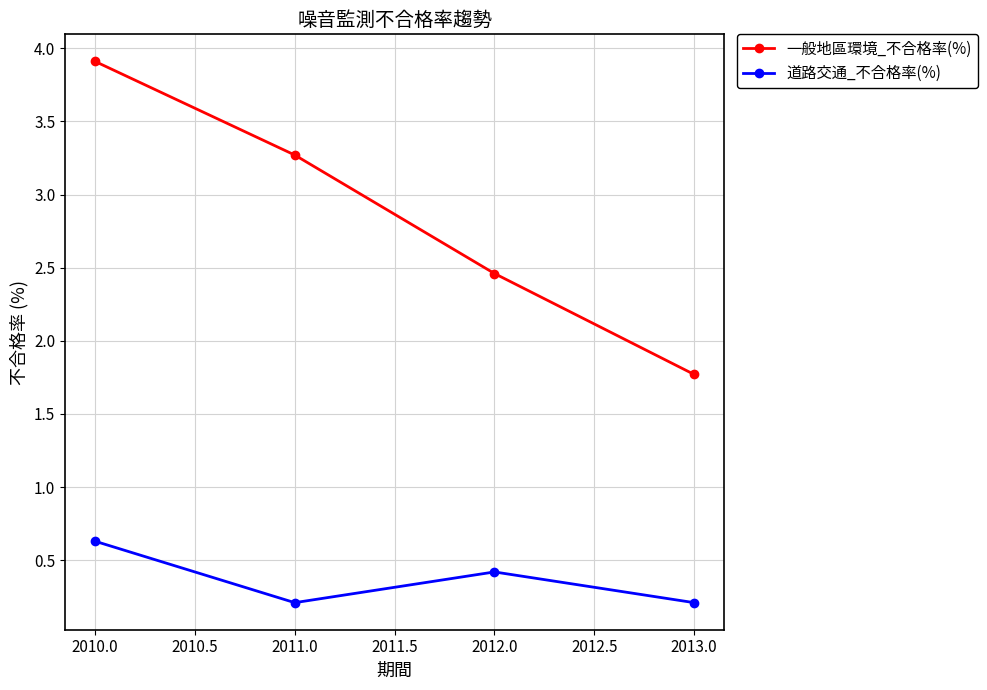

True or false: 一般地區環境_不合格率(%) has more than 0 points higher than both neighbors.

False